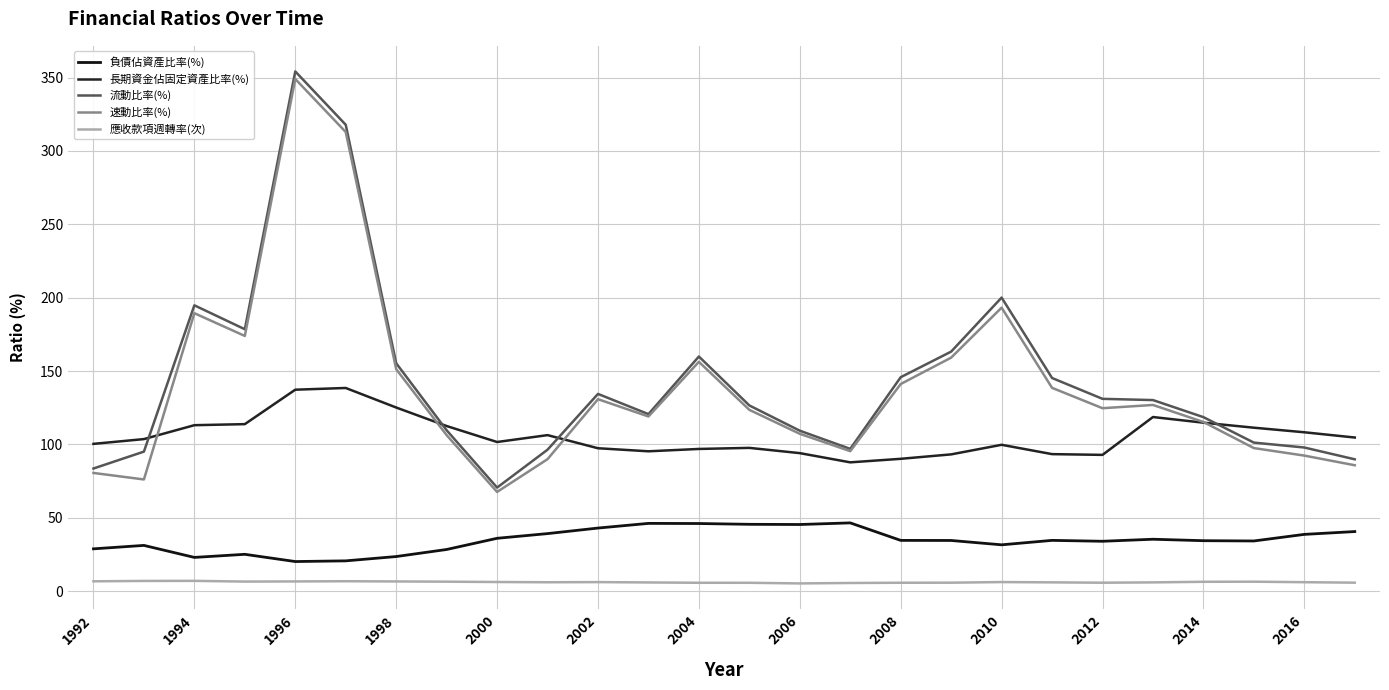

True or false: 流動比率(%) and 負債佔資產比率(%) cross at least once.

False